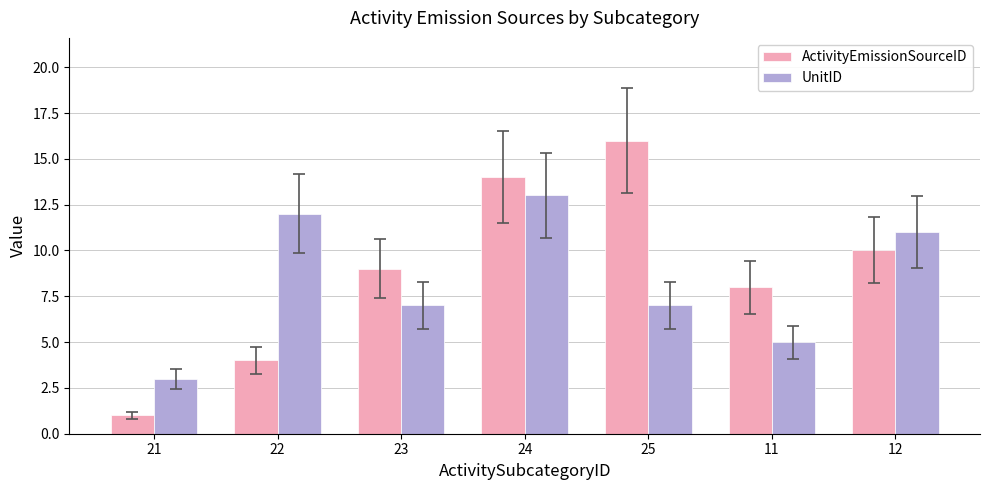

What is the average value of the UnitID series?

8